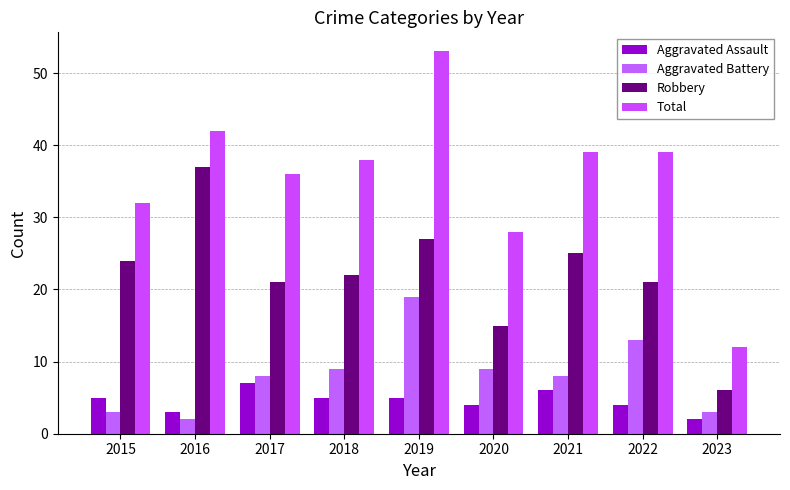

Reading right to left, transcribe all the data shown in this chart.

Aggravated Assault: 2	4	6	4	5	5	7	3	5
Aggravated Battery: 3	13	8	9	19	9	8	2	3
Robbery: 6	21	25	15	27	22	21	37	24
Total: 12	39	39	28	53	38	36	42	32